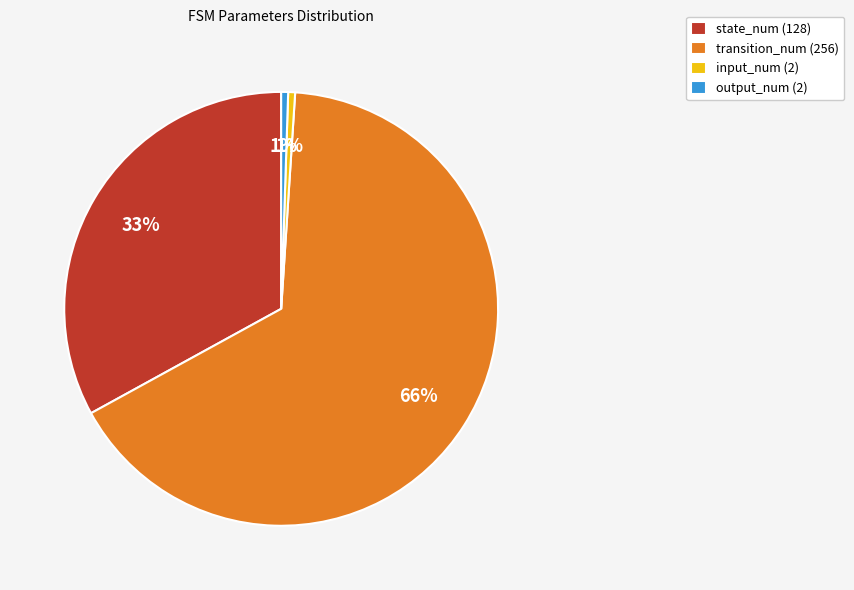

To the nearest percent, what is the combined percentage of output_num (2) and state_num (128)?

34%